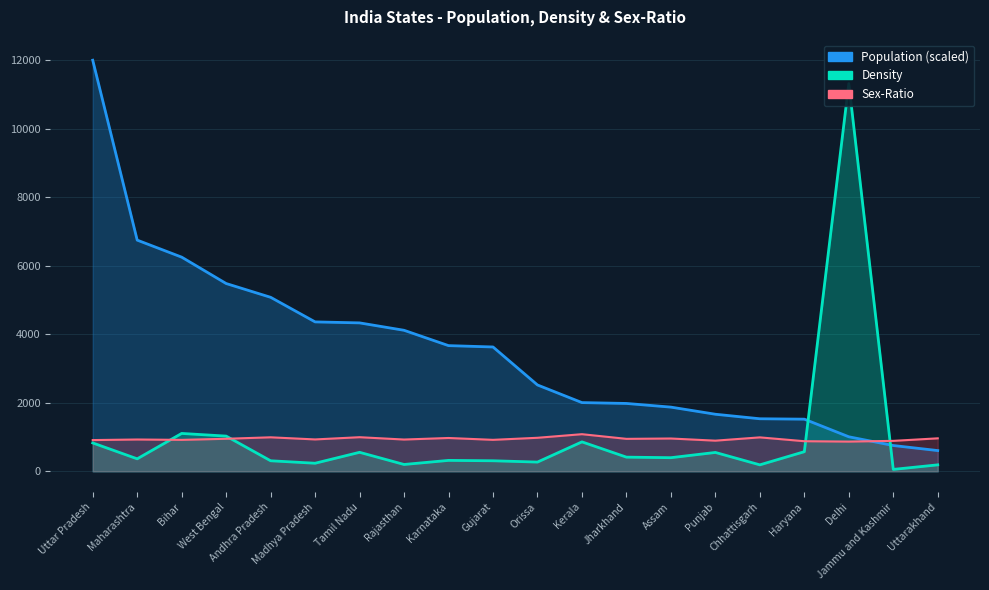

What is the approximate value of Sex-Ratio at Rajasthan?

928.0